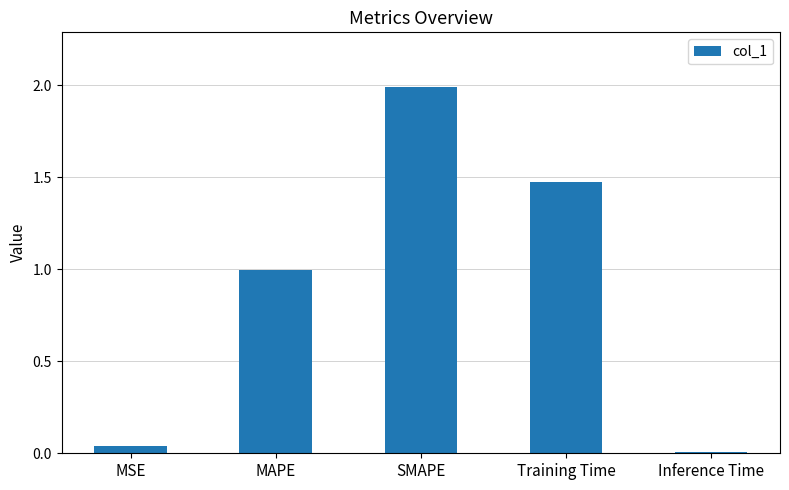

At which category does the chart reach its peak across all series?

SMAPE